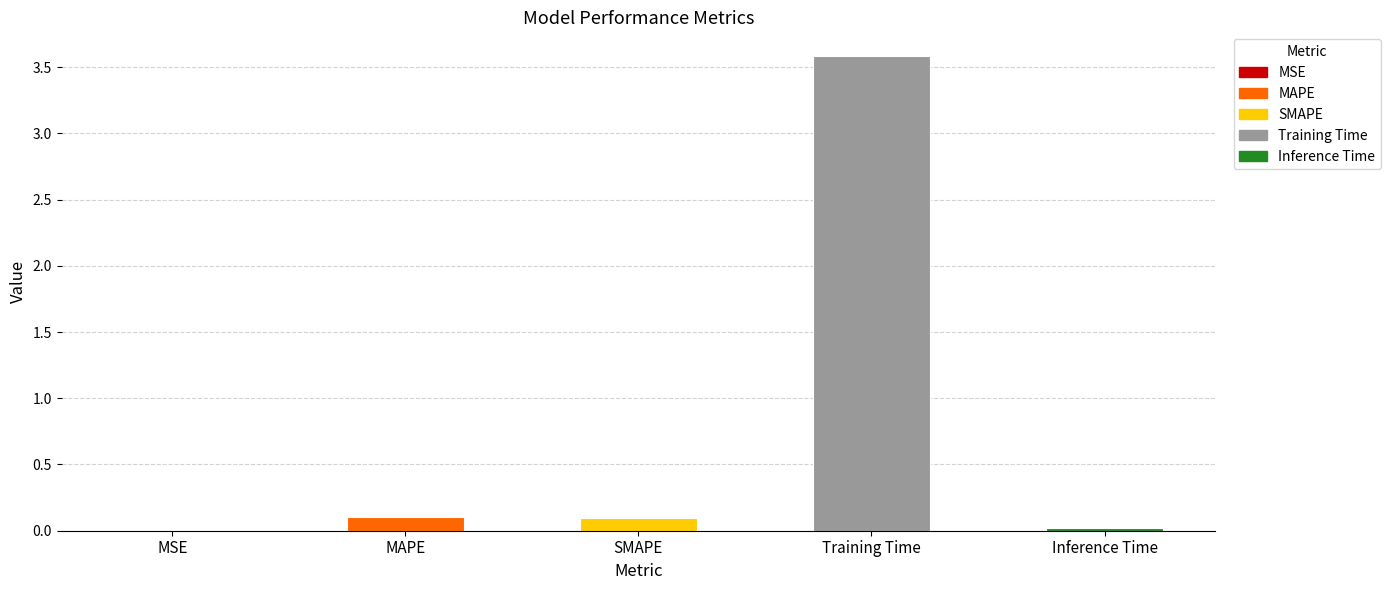

What is the change in value from SMAPE to Training Time?

+3.5